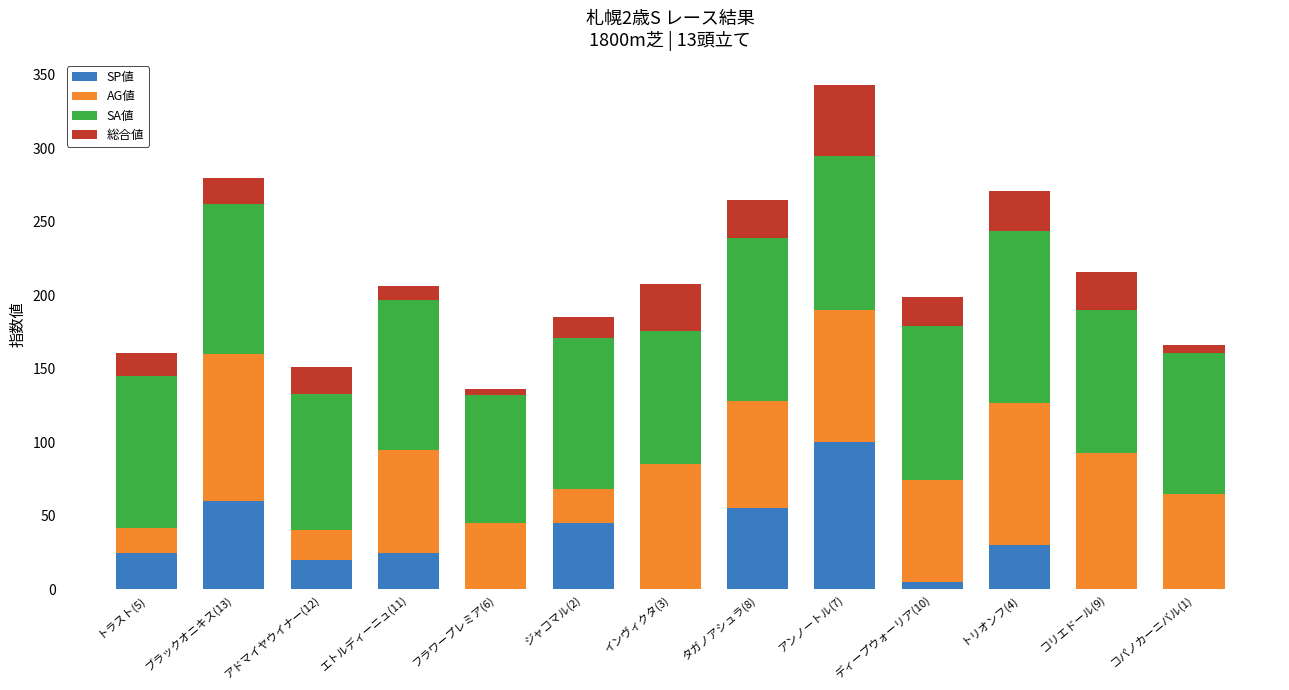

The value of SP値 at コリエドール(9) is -43. True or false?

False